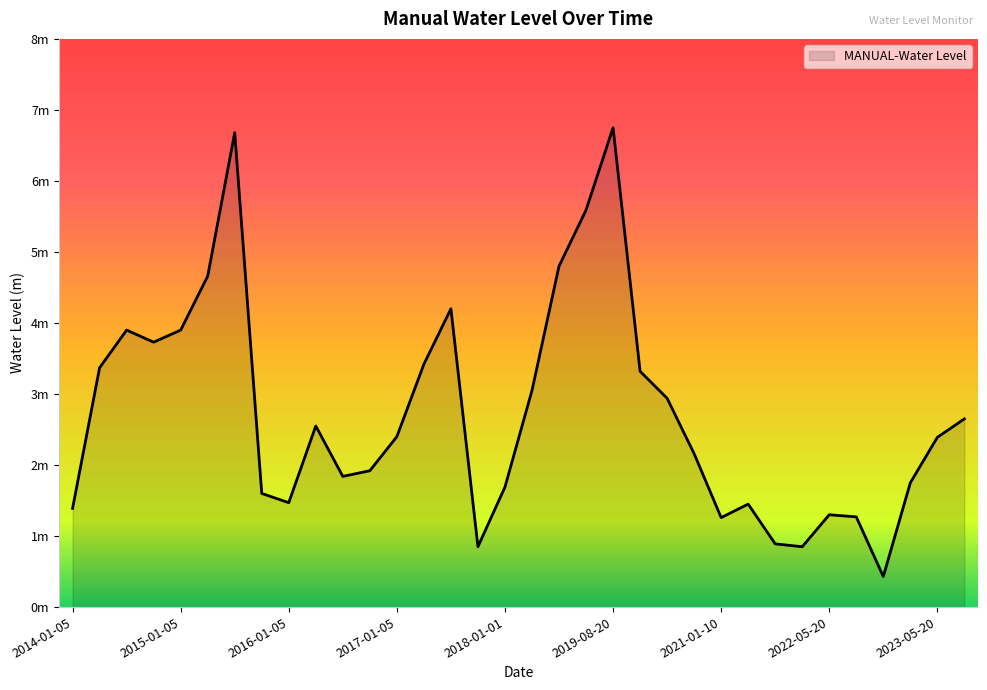

Reading left to right, list all the values displayed in this chart.

2014-01-05=1.4	2014-05-15=3.4	2014-08-25=3.9	2014-11-05=3.7	2015-01-05=3.9	2015-05-15=4.7	2015-08-25=6.7	2015-11-05=1.6	2016-01-05=1.5	2016-05-15=2.5	2016-08-25=1.8	2016-11-05=1.9	2017-01-05=2.4	2017-05-15=3.4	2017-08-25=4.2	2017-11-05=0.9	2018-01-01=1.7	2018-08-20=3.0	2019-01-05=4.8	2019-05-05=5.6	2019-08-20=6.8	2019-11-01=3.3	2020-01-10=2.9	2020-11-30=2.2	2021-01-10=1.3	2021-08-31=1.5	2021-11-30=0.9	2022-01-30=0.9	2022-05-20=1.3	2022-08-20=1.3	2022-11-01=0.4	2023-01-20=1.8	2023-05-20=2.4	2023-08-20=2.7